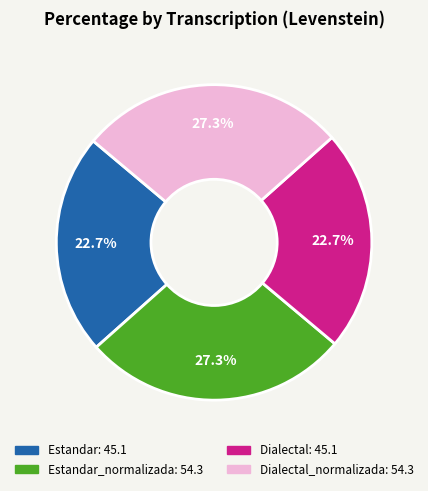

Does any single category account for the majority?

No